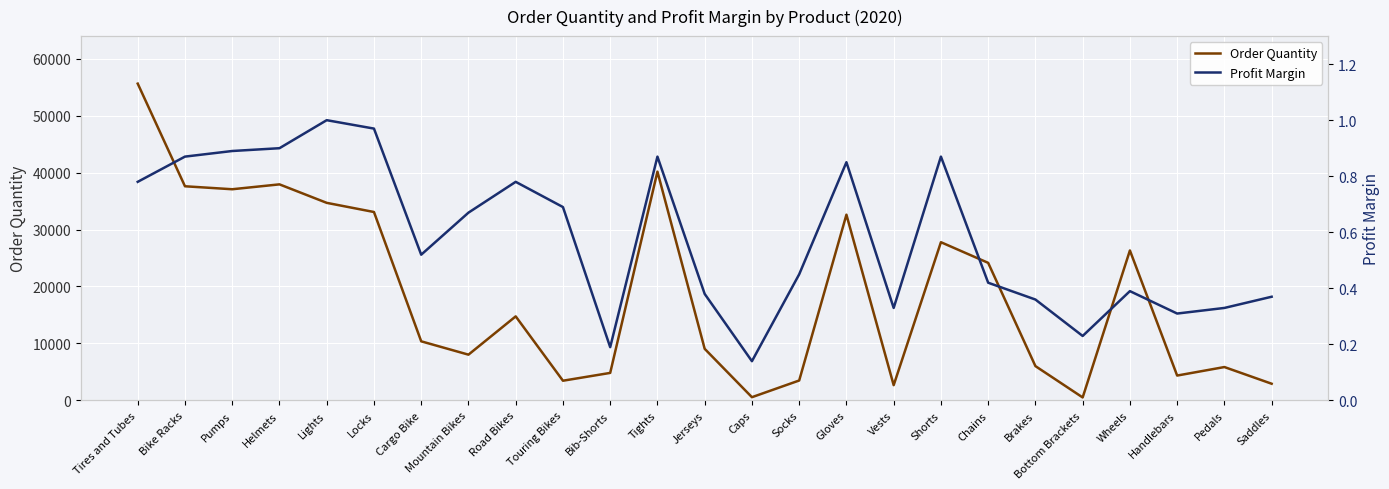

Is the value of Profit Margin at Brakes greater than the value of Order Quantity at Mountain Bikes?

No